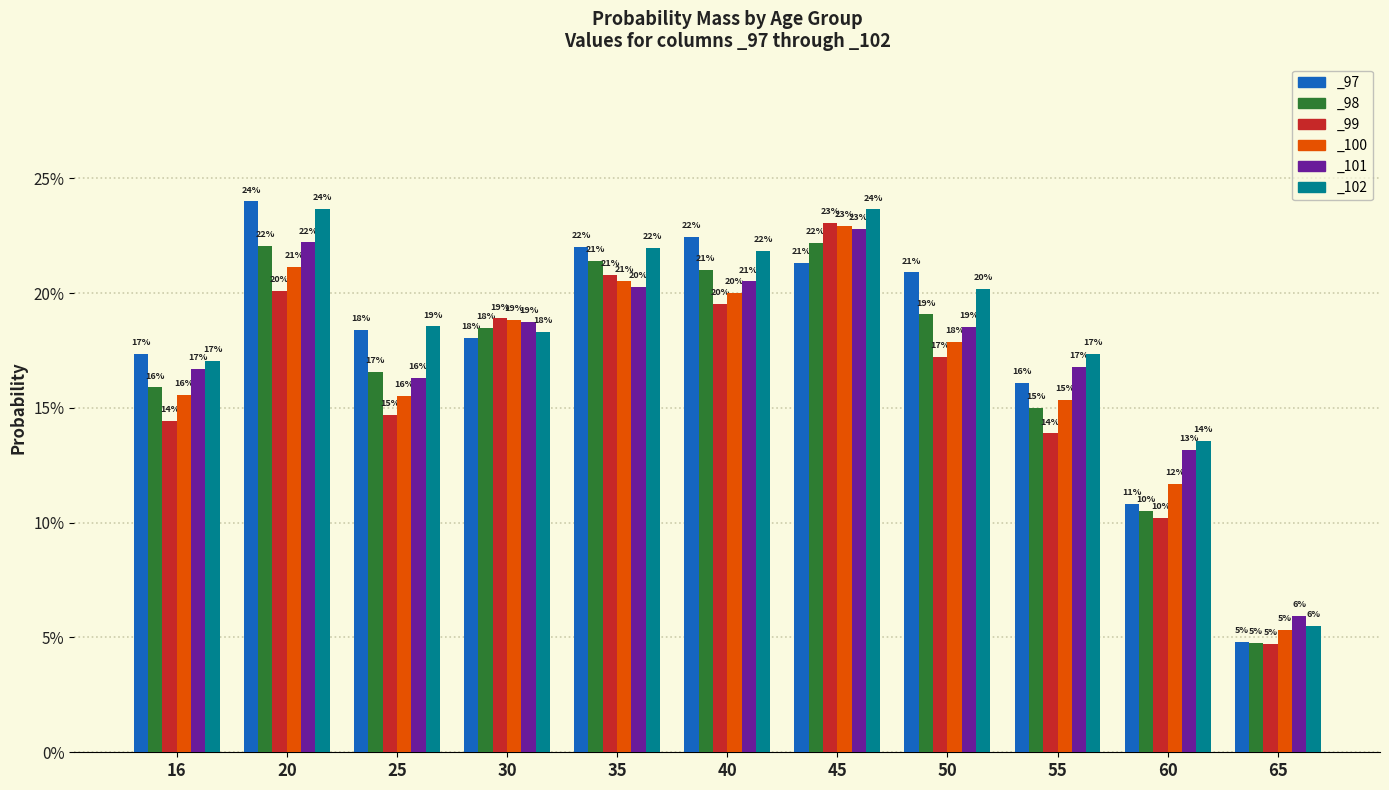

Between 40 and 55, which series saw the biggest shift?

_97